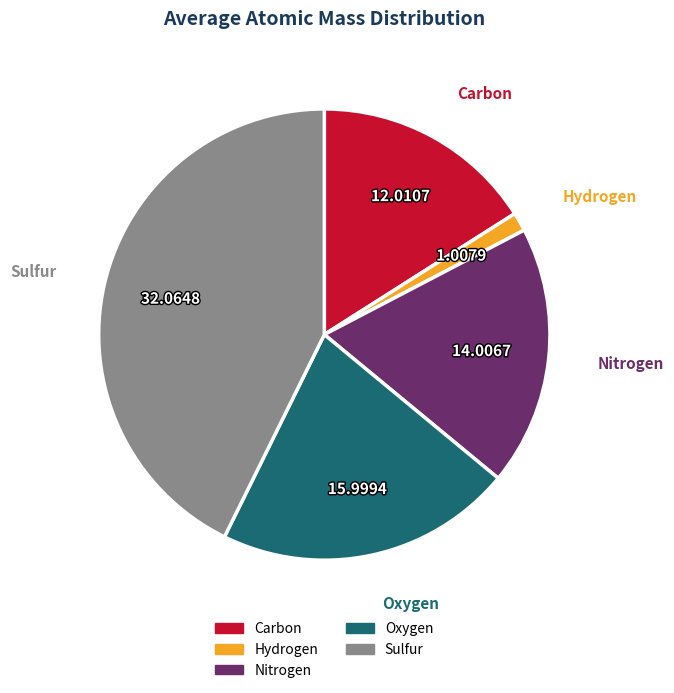

Approximately how many times larger is the value at Oxygen compared to Carbon?

1.3